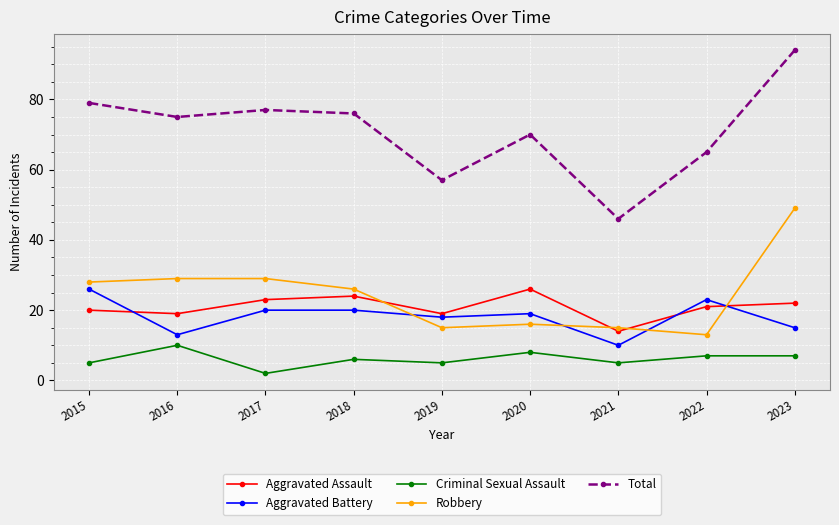

Reading left to right, what are all the values shown in this chart?

Aggravated Assault: 2015=20	2016=19	2017=23	2018=24	2019=19	2020=26	2021=14	2022=21	2023=22
Aggravated Battery: 2015=26	2016=13	2017=20	2018=20	2019=18	2020=19	2021=10	2022=23	2023=15
Criminal Sexual Assault: 2015=5	2016=10	2017=2	2018=6	2019=5	2020=8	2021=5	2022=7	2023=7
Robbery: 2015=28	2016=29	2017=29	2018=26	2019=15	2020=16	2021=15	2022=13	2023=49
Total: 2015=79	2016=75	2017=77	2018=76	2019=57	2020=70	2021=46	2022=65	2023=94